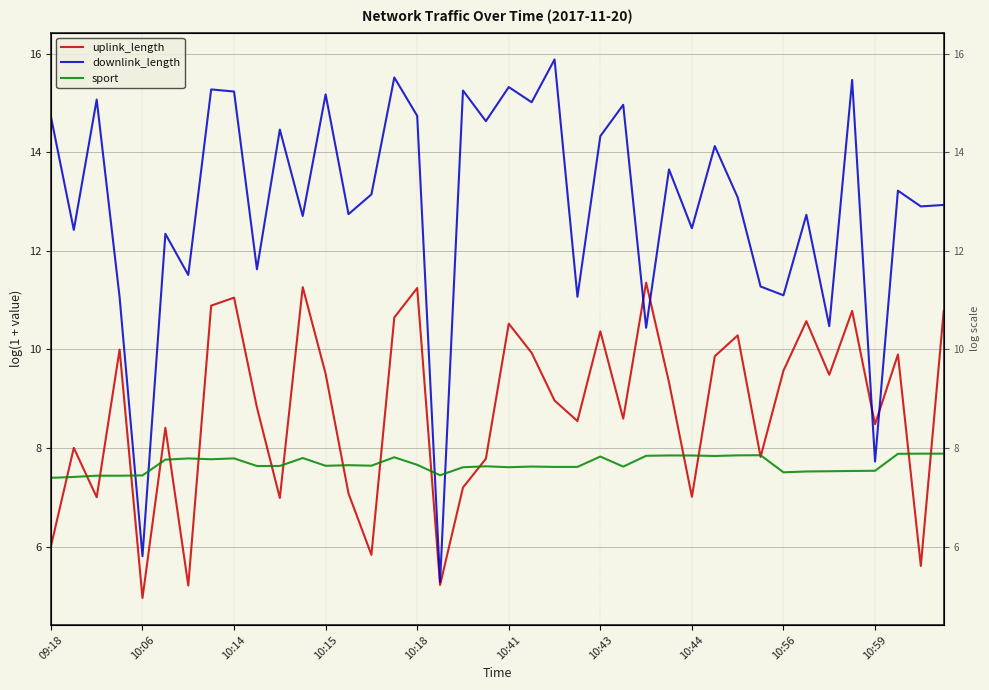

What is the difference between the uplink_length values at 28 and 34?

2.5